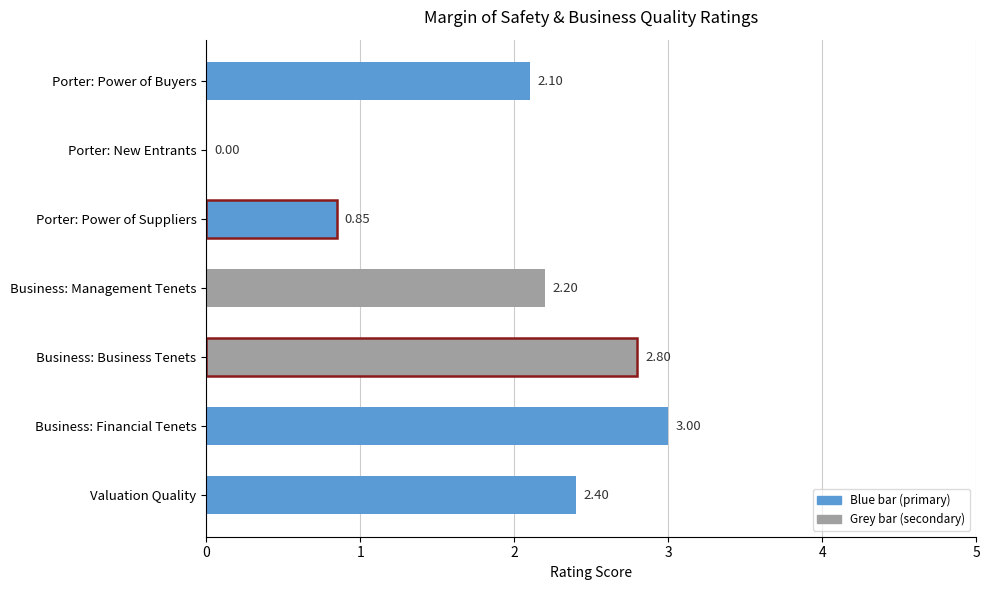

How many values are above zero?

6